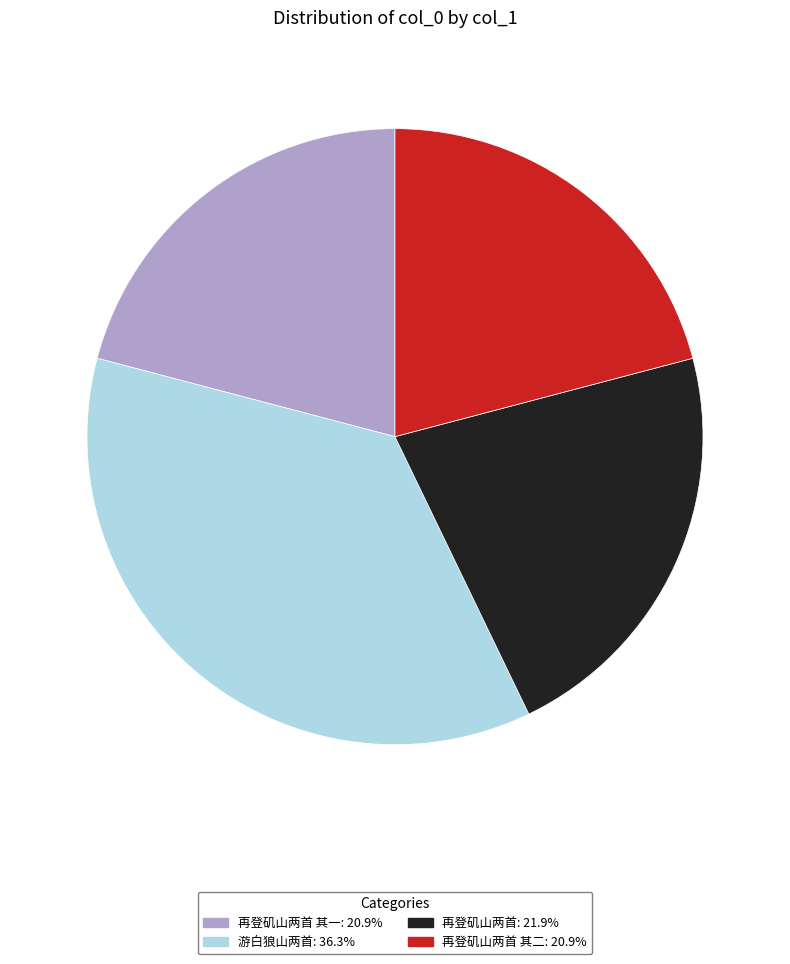

What is the ratio of the value at 再登矶山两首 其一: 20.9% to the value at 再登矶山两首 其二: 20.9%?

1.0